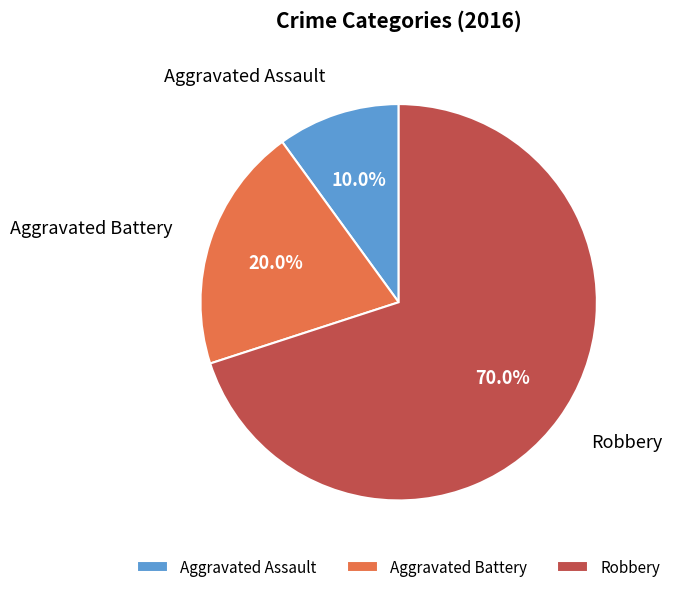

Which has a higher value, Aggravated Assault or Robbery?

Robbery